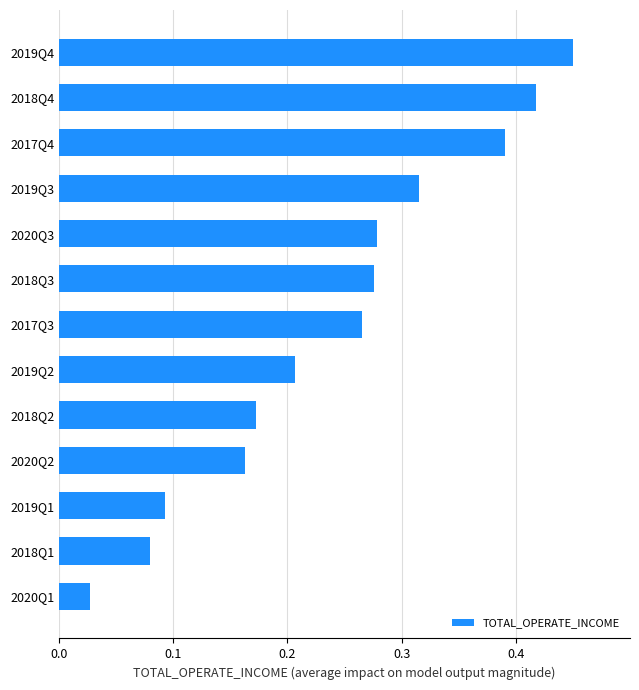

Where is the data nearest to the value 0?

2020Q1